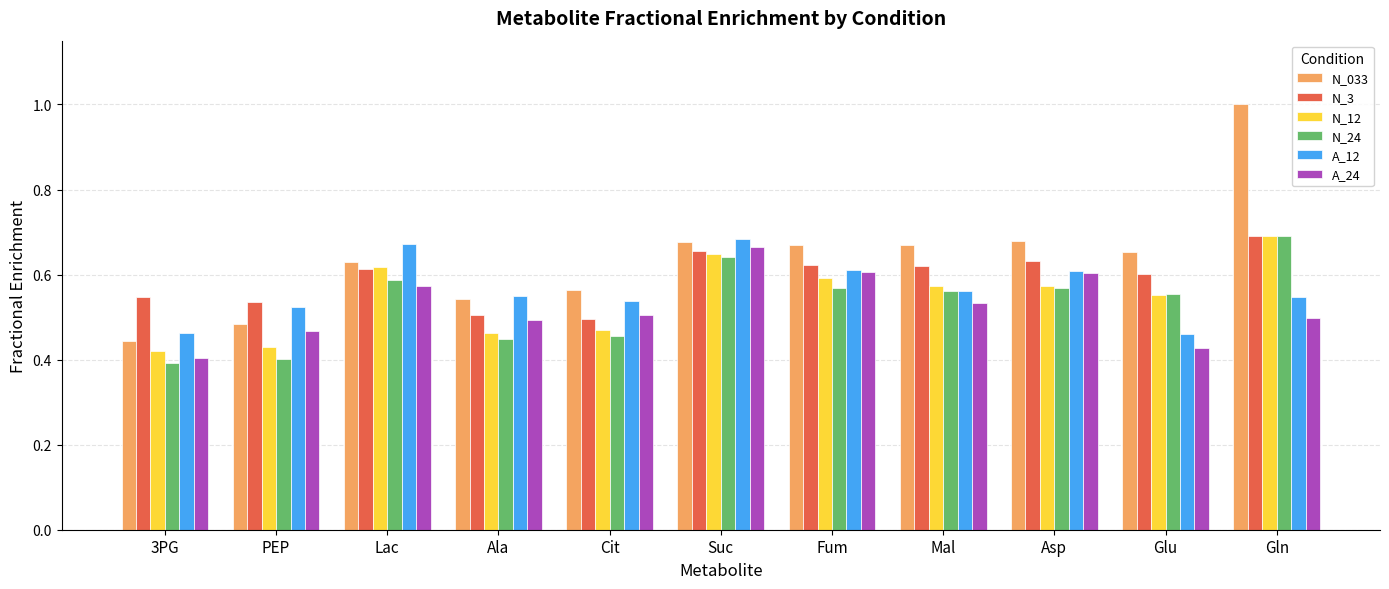

What is the total value across all series at Gln?

4.1